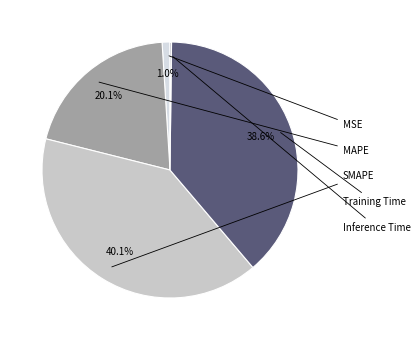

To the nearest percent, what is the difference between the largest and smallest slice percentages?

40%